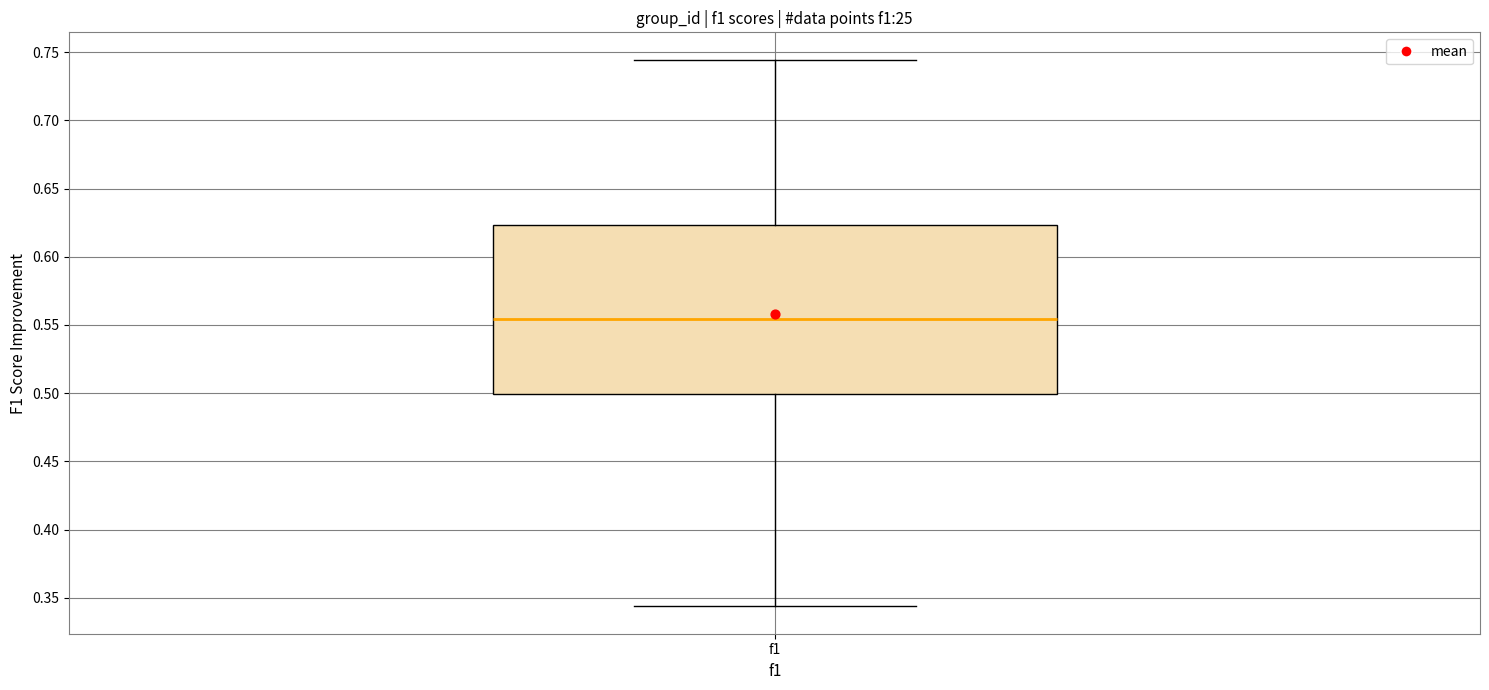

Where is the upper edge of the box for f1 on the y-axis? The values are not printed on the chart, so give them approximately, as read against the axis.

0.625